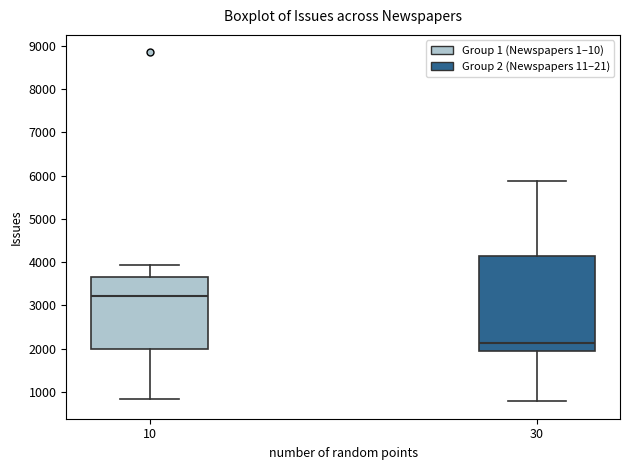

Where is the lower edge of the box at x = 10 on the y-axis? The values are not printed on the chart, so give them approximately, as read against the axis.

2000